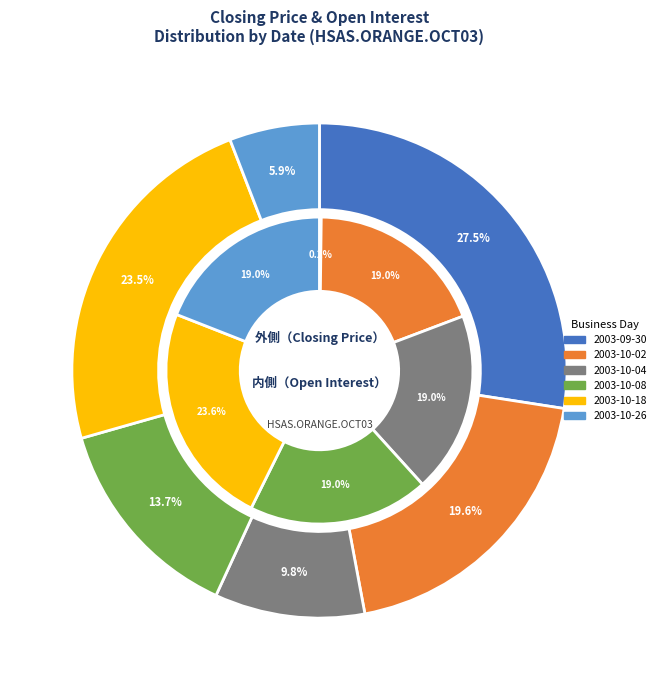

To the nearest percent, what is the average slice percentage?

17%